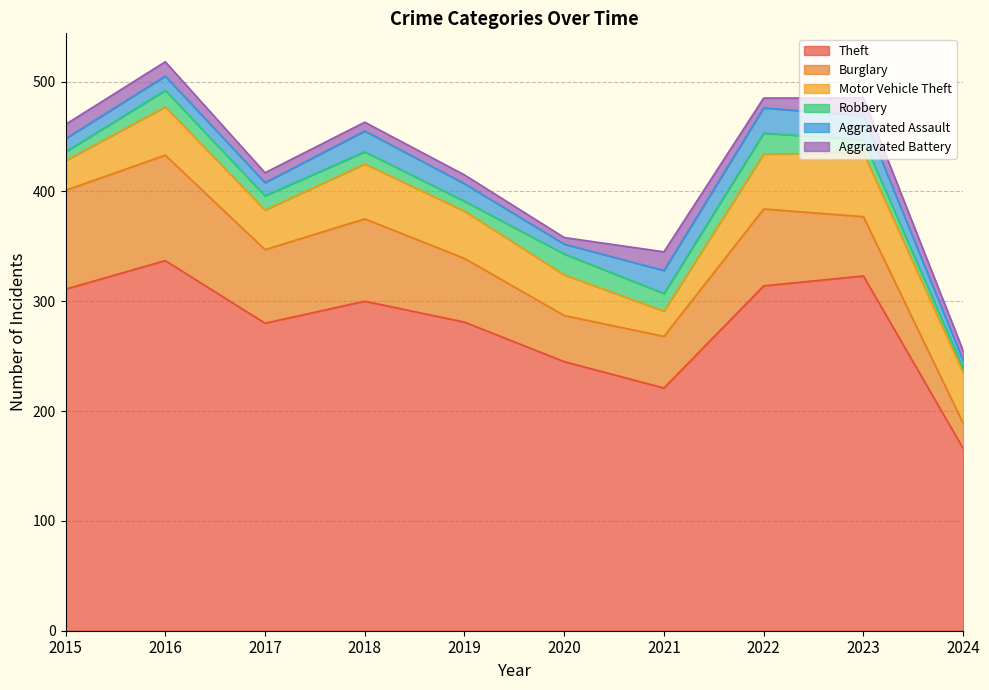

True or false: Motor Vehicle Theft has more than 1 interior local peaks.

True